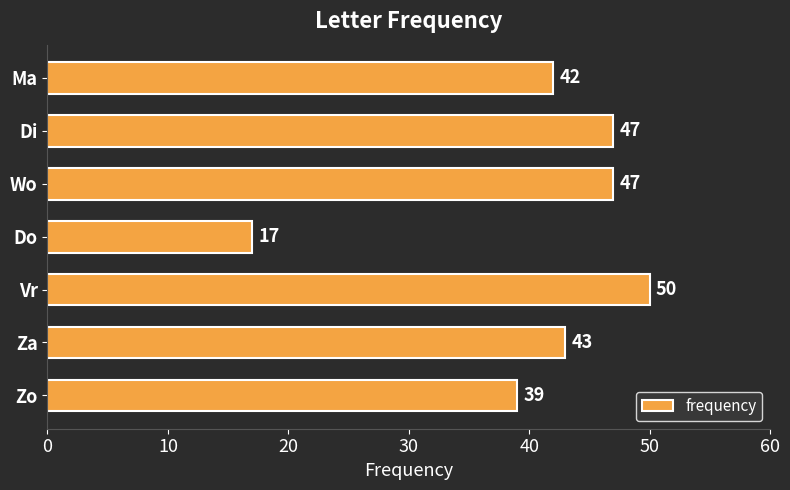

Are the bars horizontal?

Yes